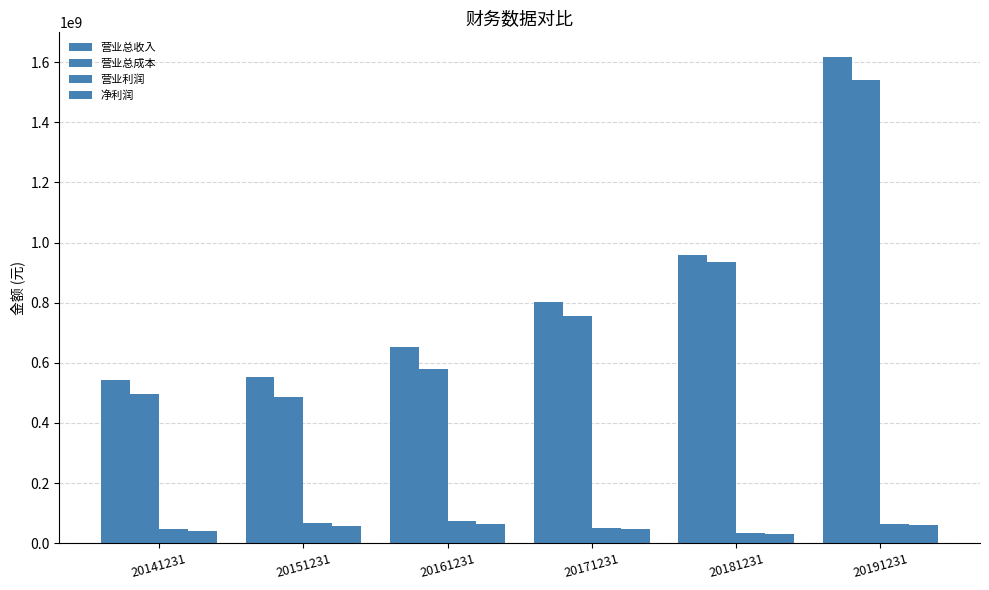

Which series has the largest total across all categories?

营业总收入